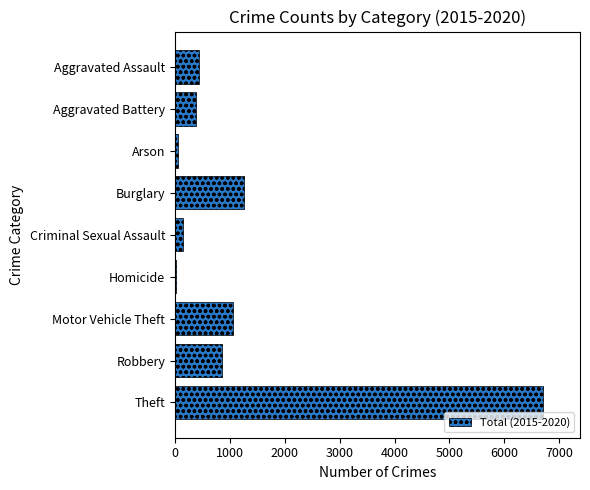

How many bars are there in total?

9